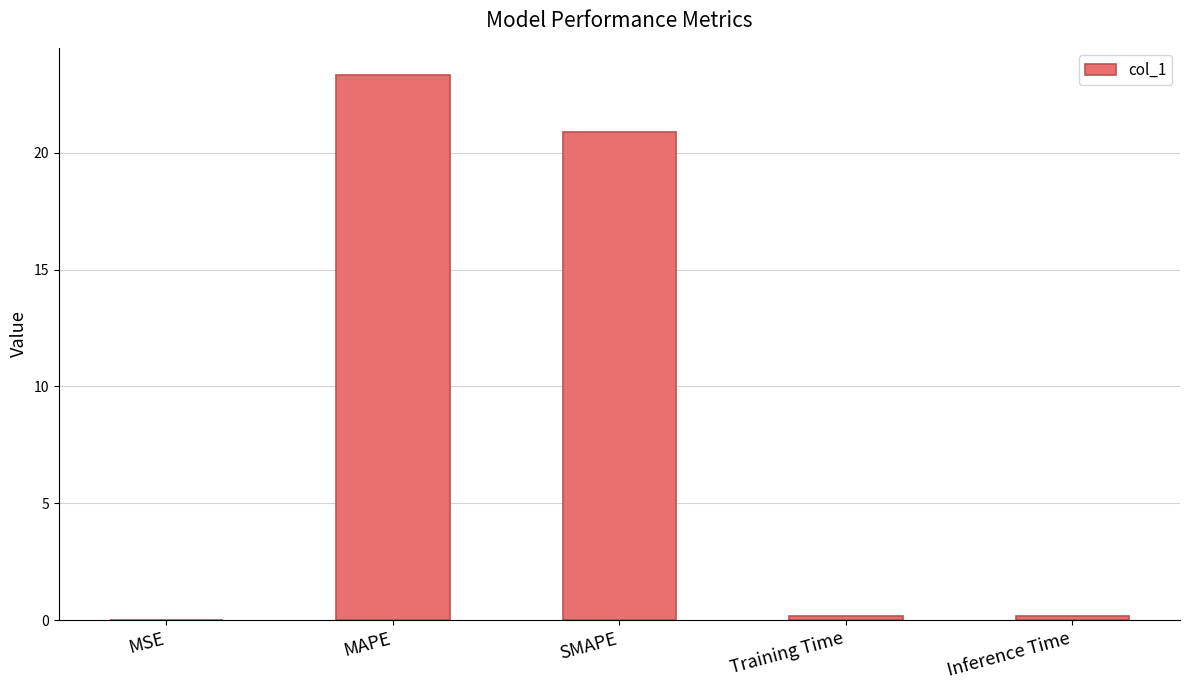

Is it true that the value at SMAPE is 9.3?

False